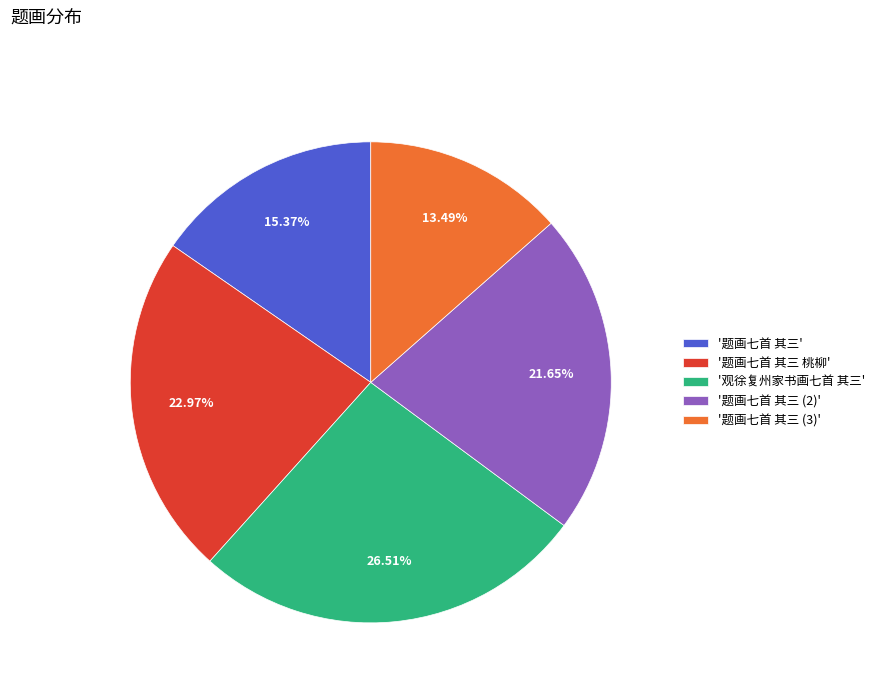

Is there any slice that represents more than half of the pie?

No